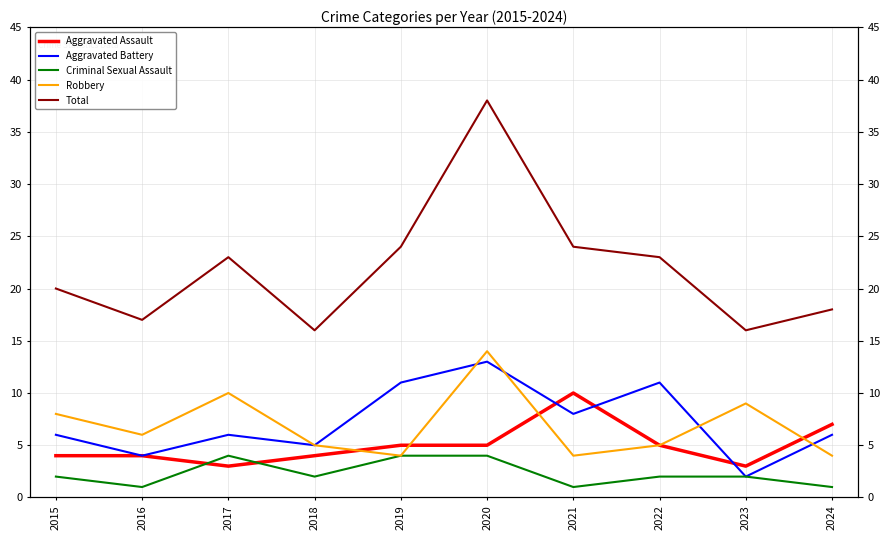

What are all the series names shown in the legend?

Aggravated Assault, Aggravated Battery, Criminal Sexual Assault, Robbery, Total